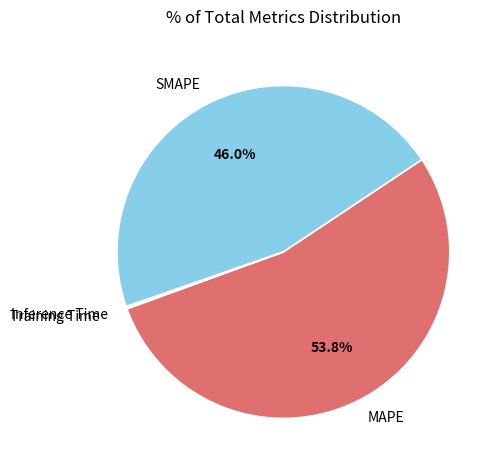

Which category accounts for the majority?

MAPE